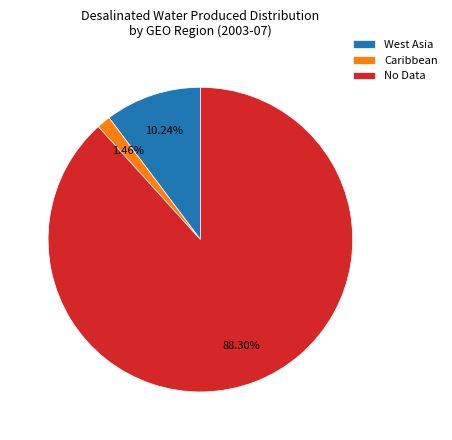

Which category has the smallest portion of the pie?

Caribbean